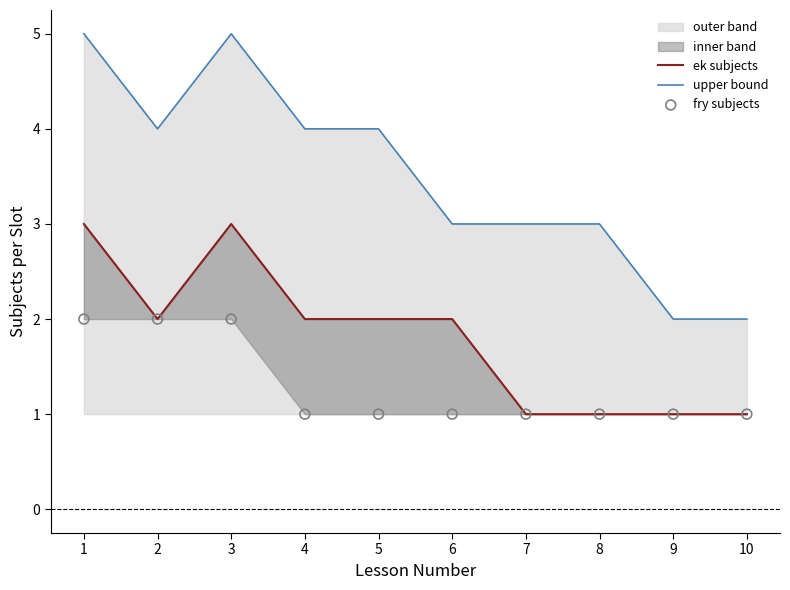

Which series has the largest Y range (max minus min)?

upper bound